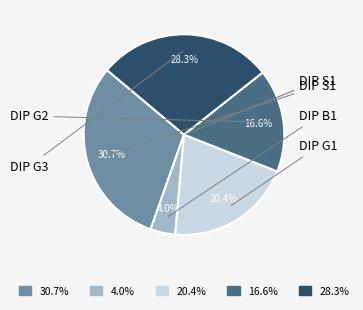

How many slices are in this pie chart?

5